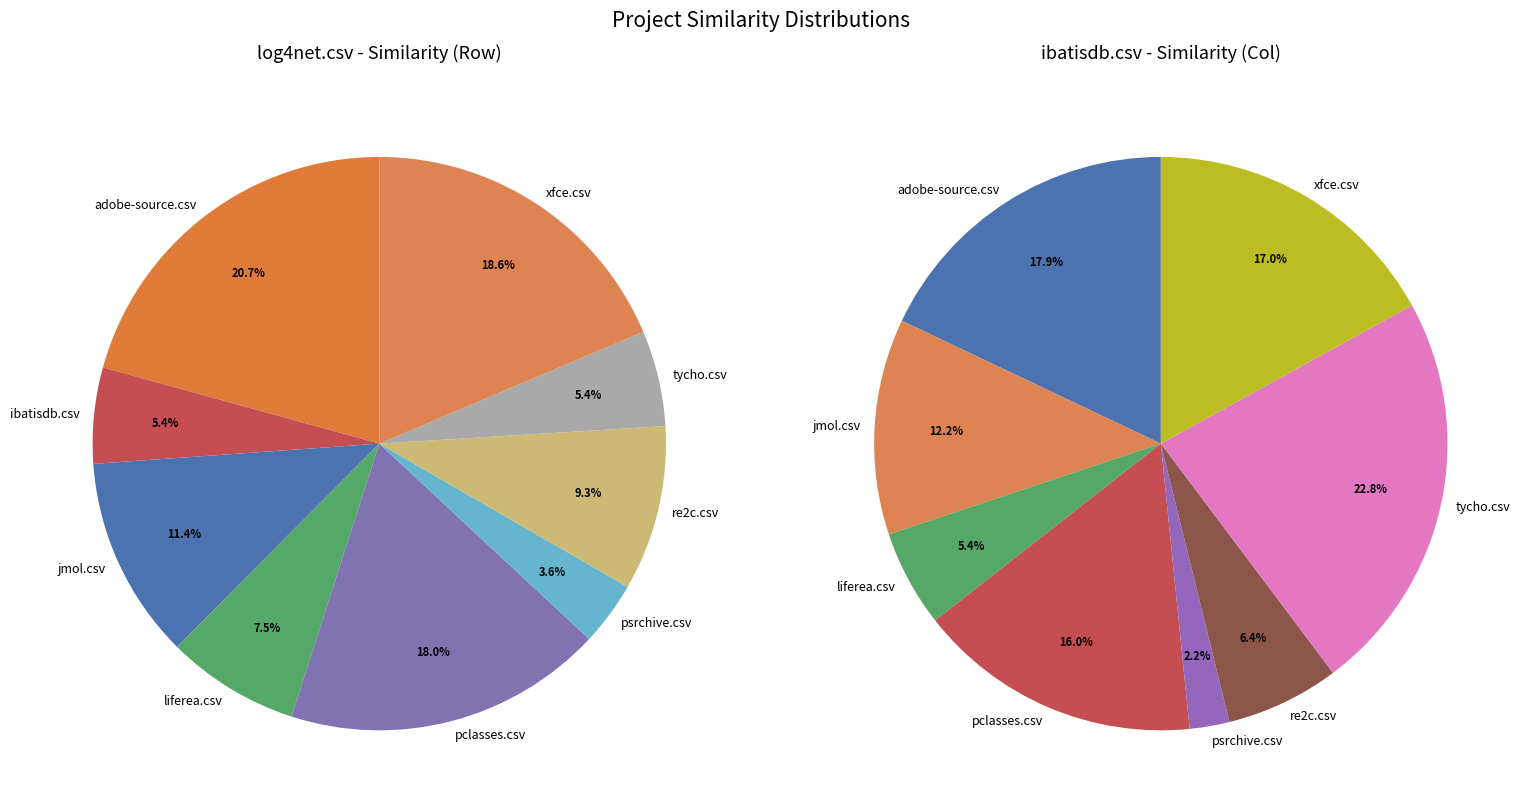

Count the number of slices in the pie.

9